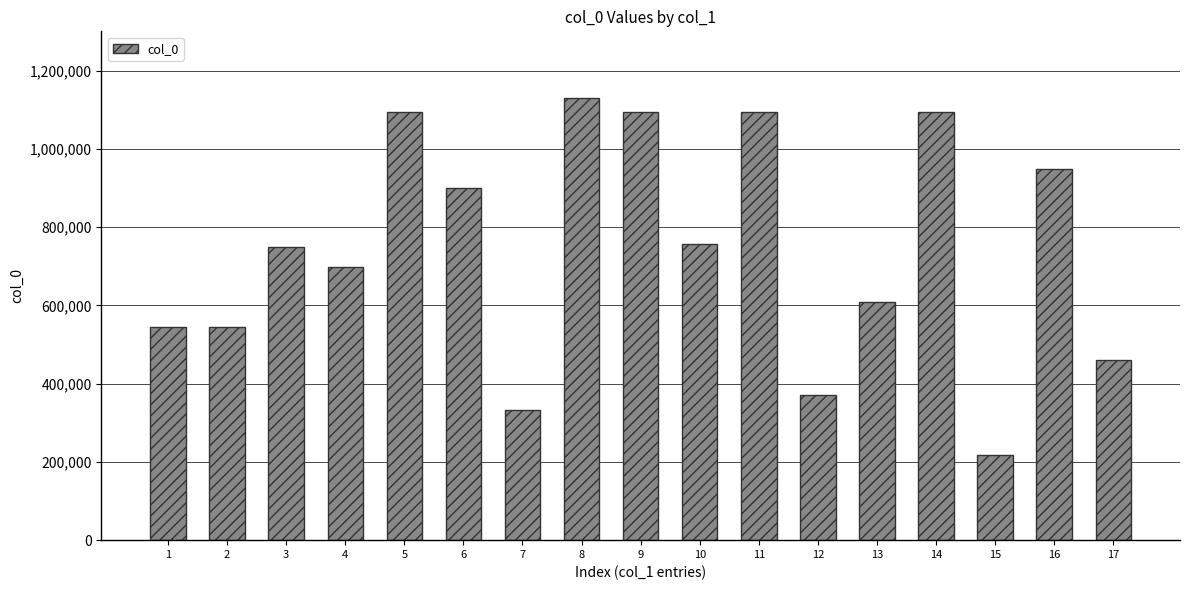

What is the ratio of the value at 11 to the value at 13?

1.8